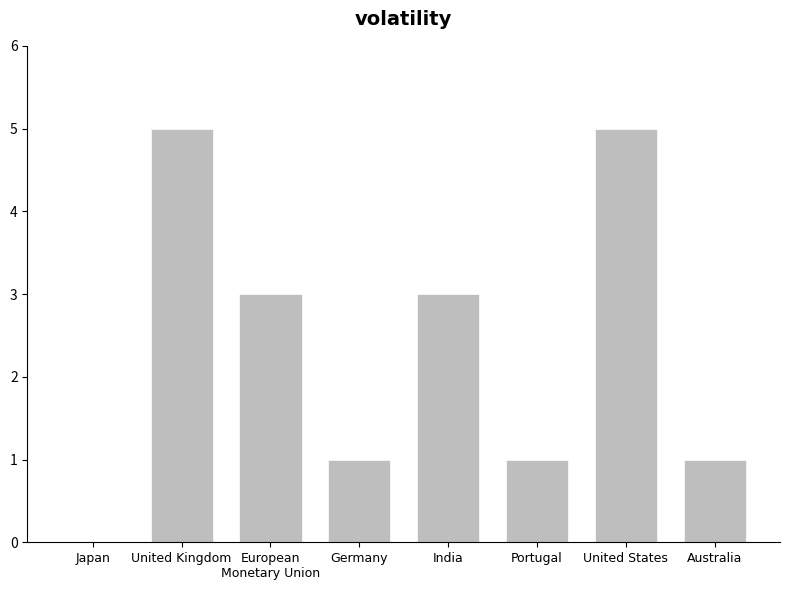

What is the change in value from Japan to Australia?

+1